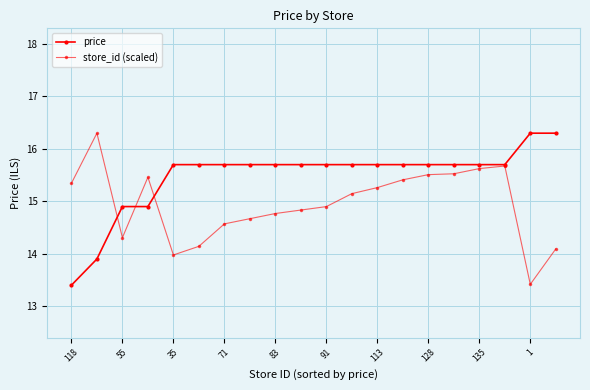

What is the value of the store_id (scaled) point at the 11th from the left?

14.9